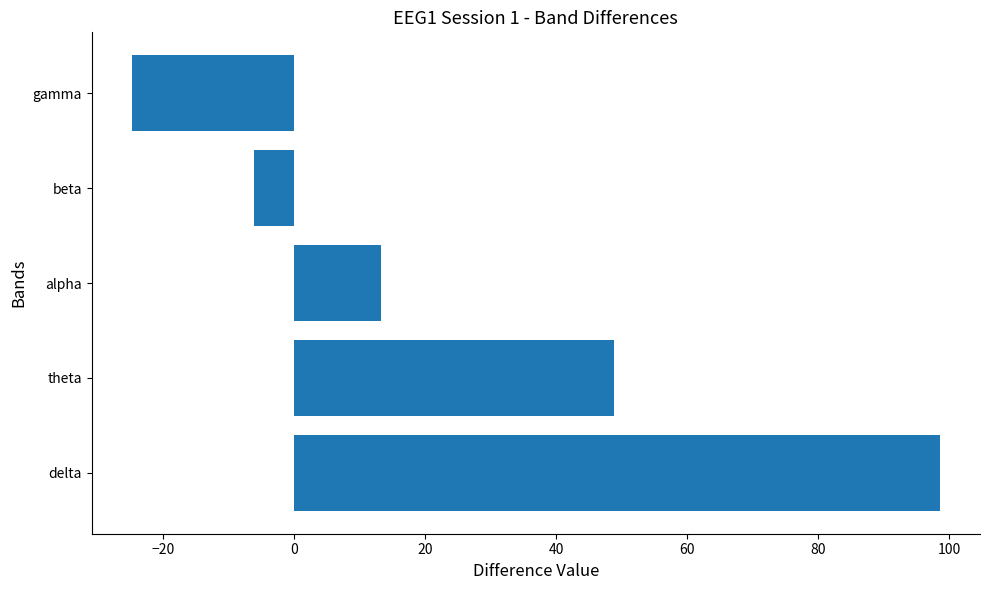

How many data points are less than 13?

2